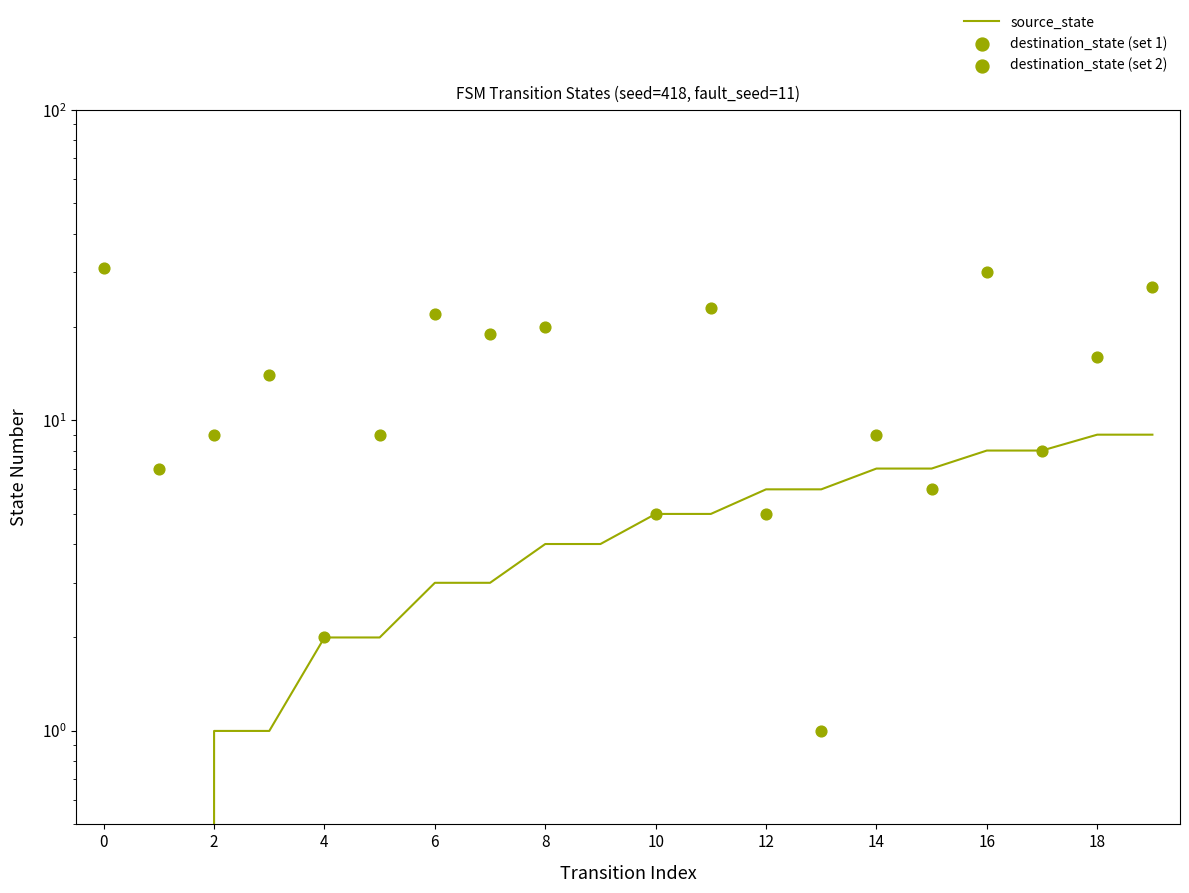

Between 2 and 13, which is larger?

13